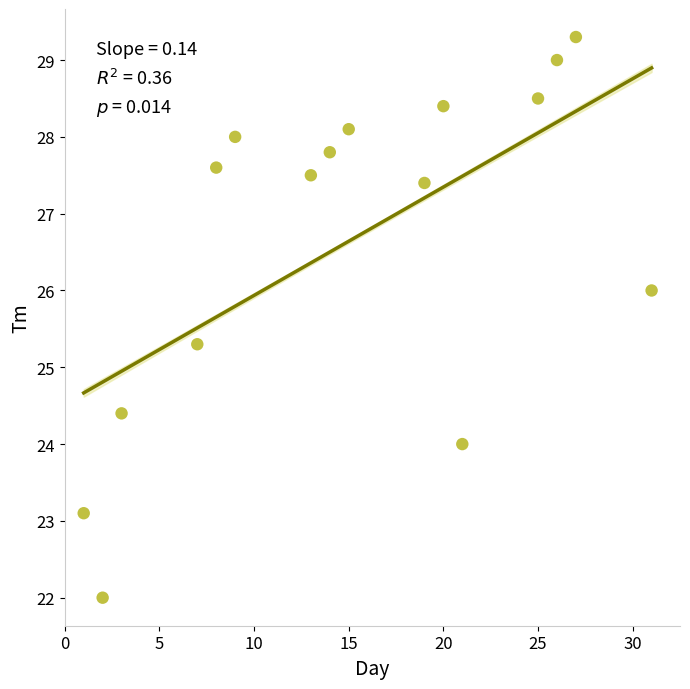

What is the range of X values (max minus min)?

30.0